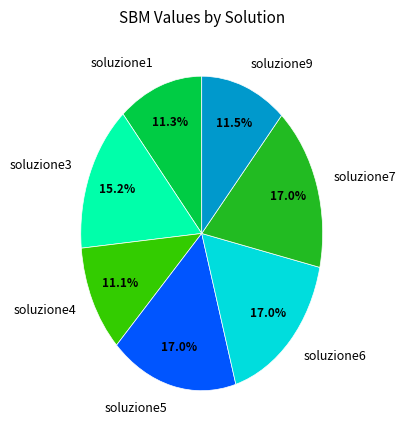

Combined, do soluzione1 and soluzione6 account for over 50%?

No